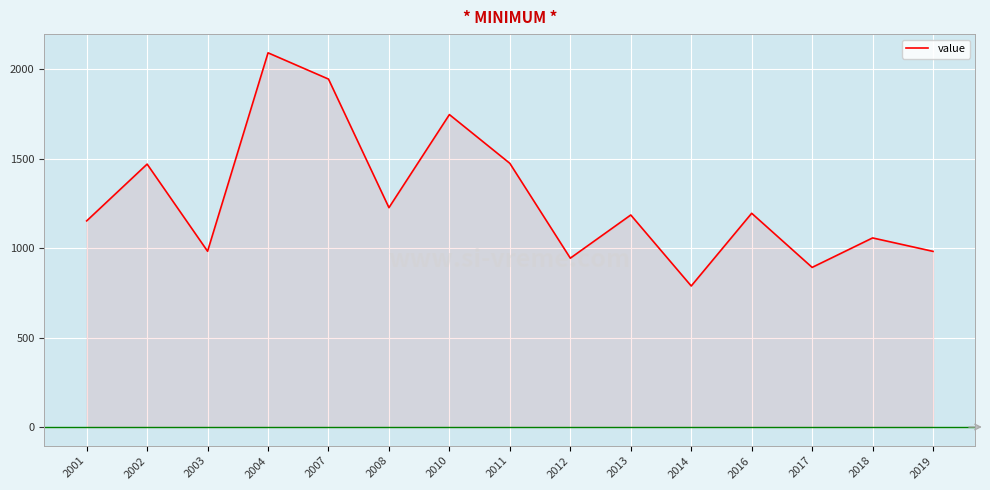

Where is the data nearest to the value 1439?

2002